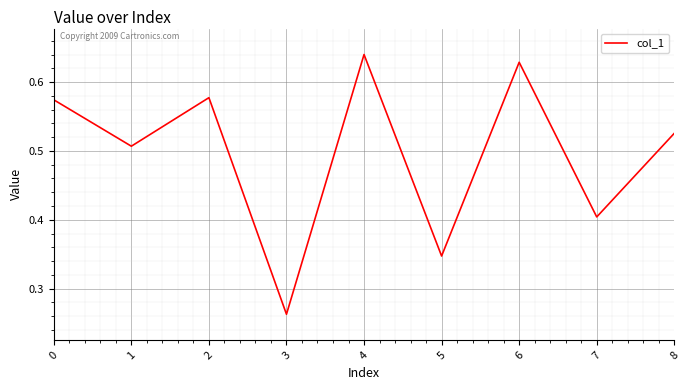

True or false: the data has more than 0 interior local peaks.

True